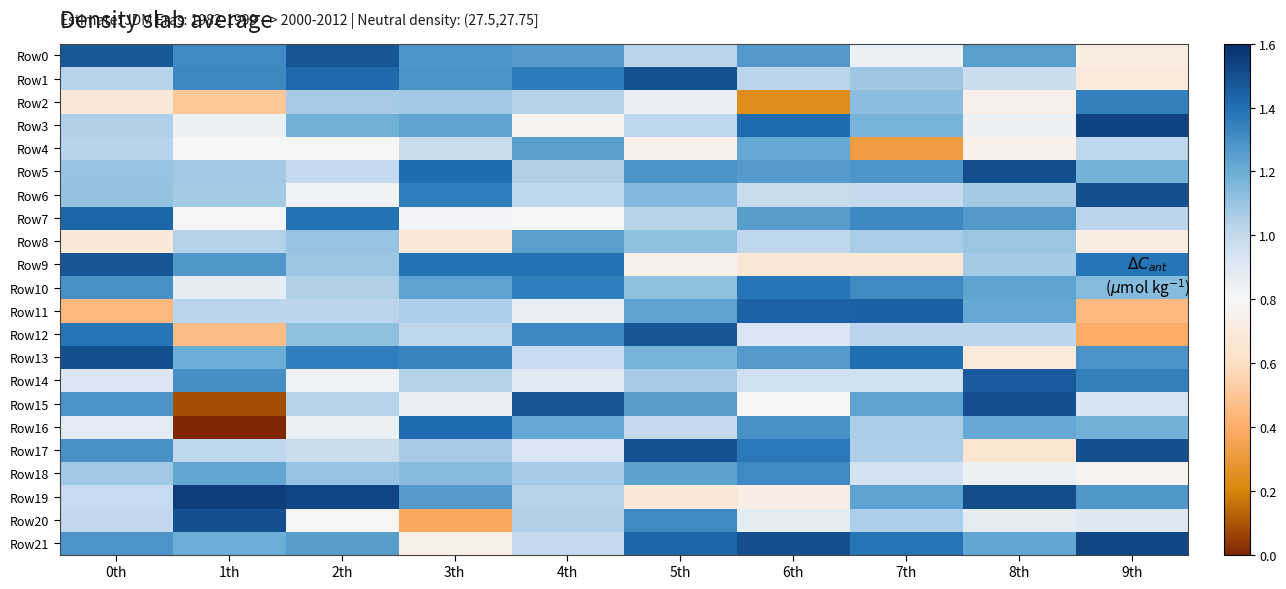

Which category has the lowest value across all series?

1th